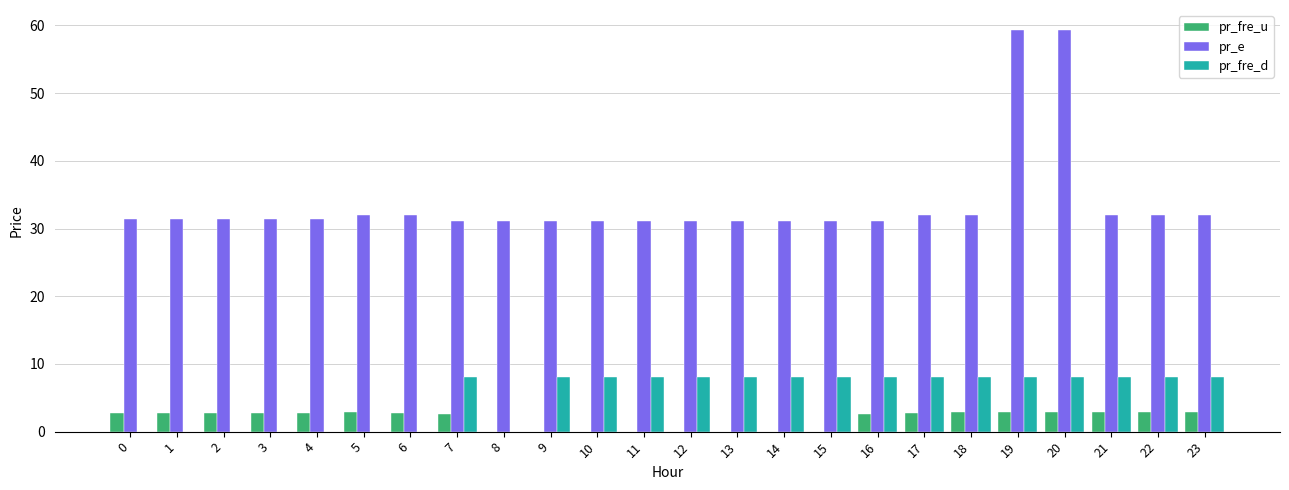

What is the greatest value displayed?

59.3